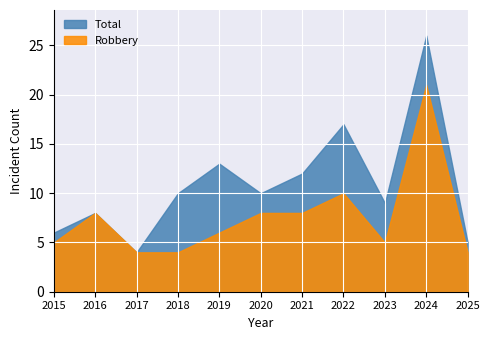

The value of Total at 2017 is 6. True or false?

False